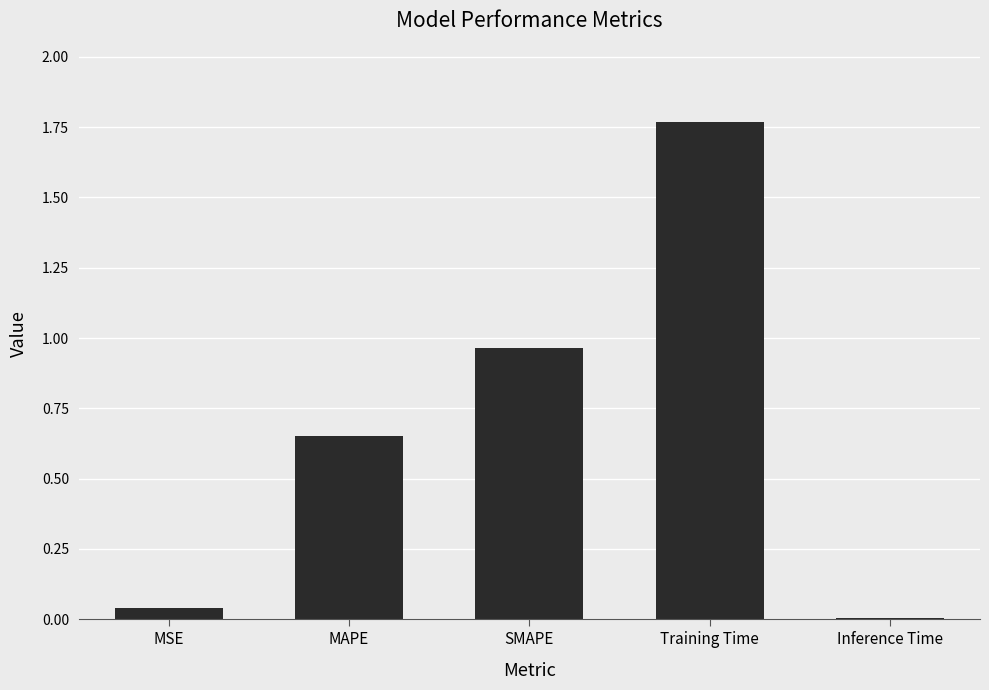

What position from the left is MAPE?

2